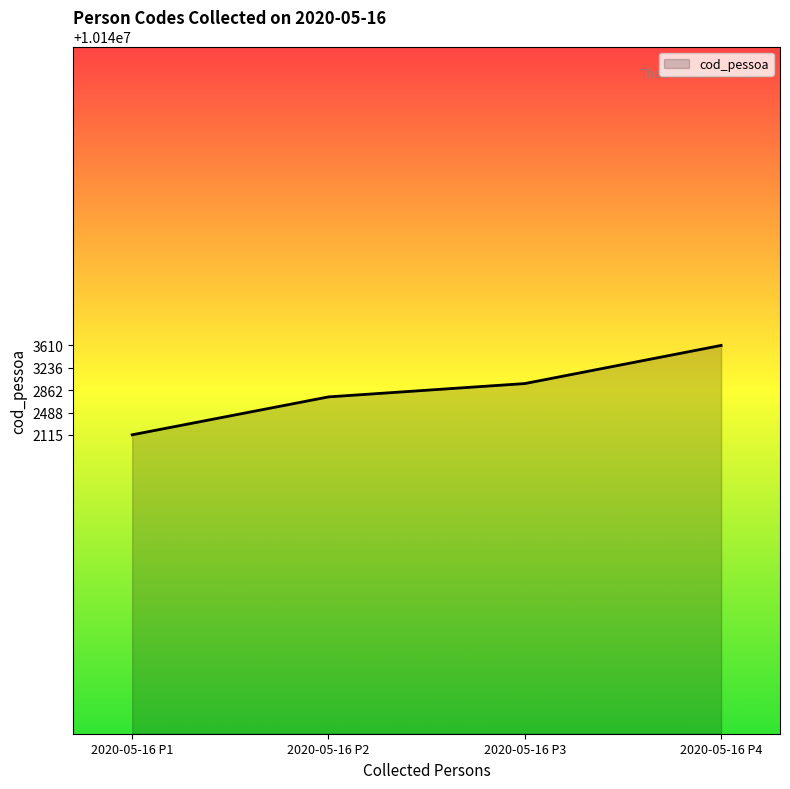

What is the change in value from 2020-05-16 P3 to 2020-05-16 P4?

+638